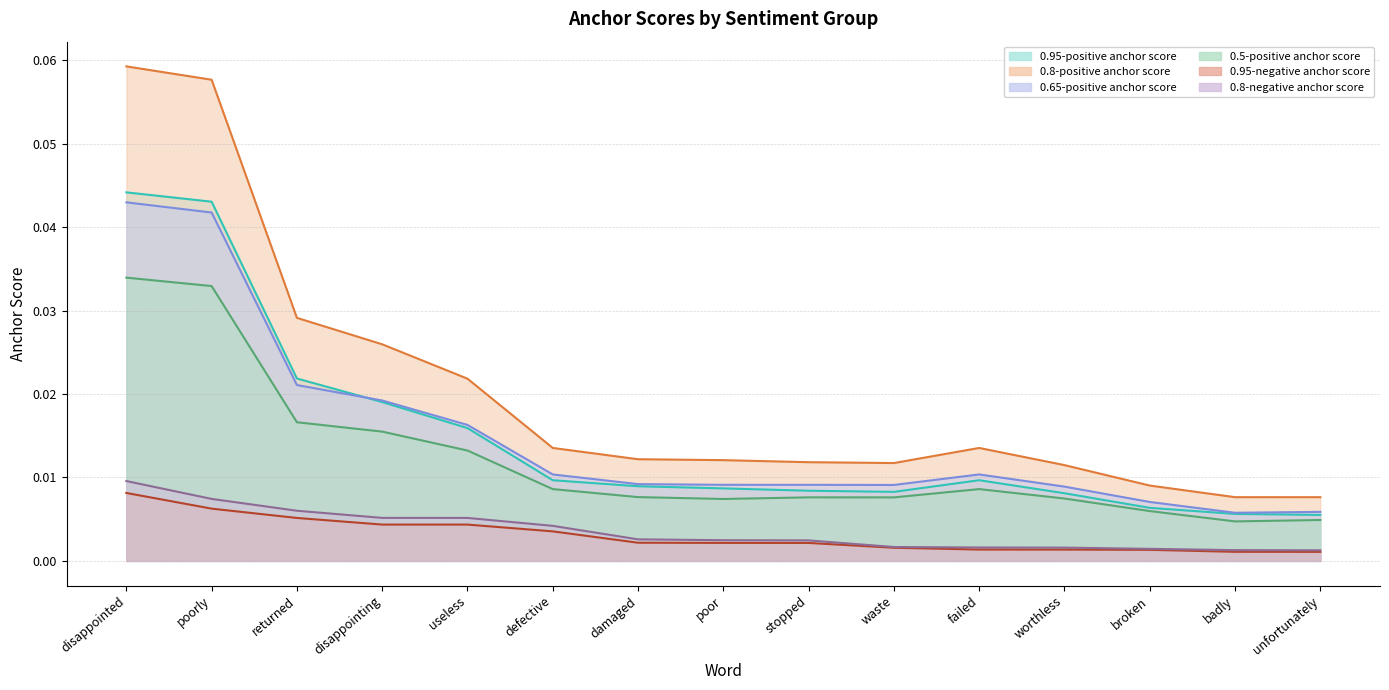

Is it true that 0.95-negative anchor score equals 0.0 at defective?

False